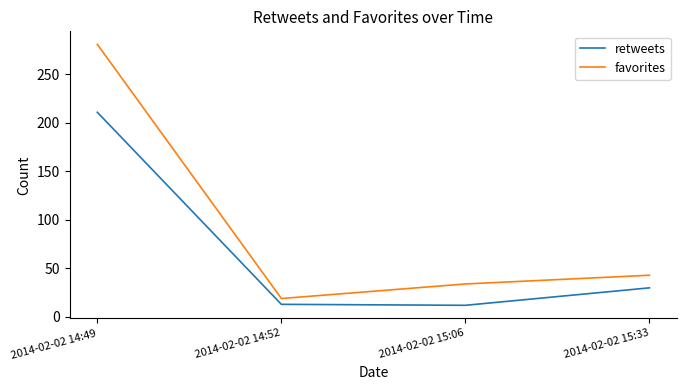

What is the sum of all retweets values?

266